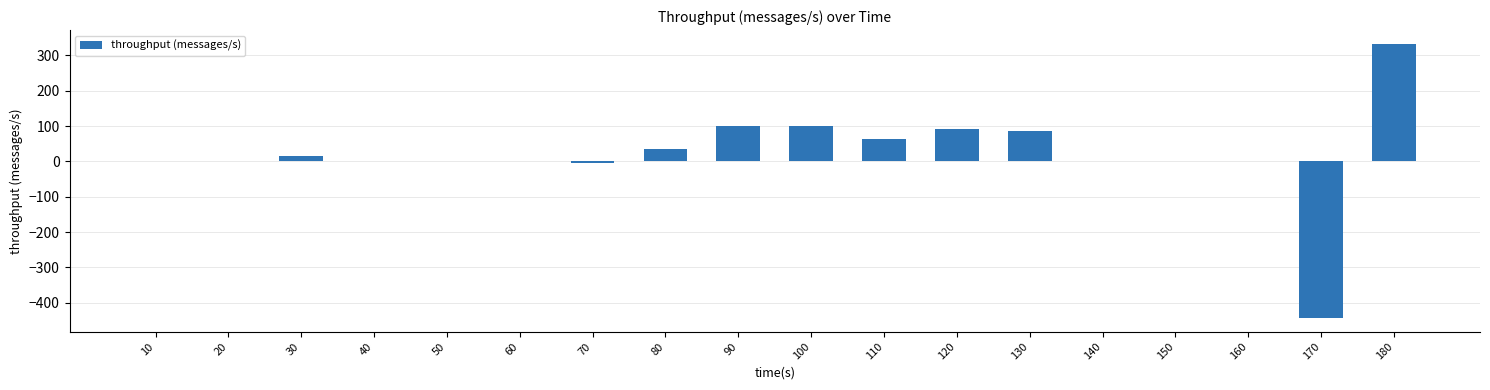

How many data points does each series have?

18